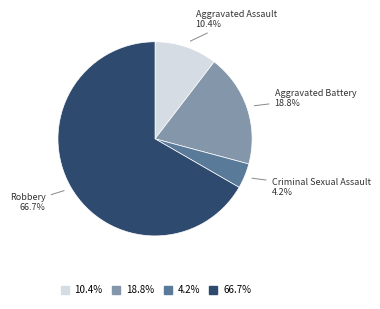

How many slices are in this pie chart?

4